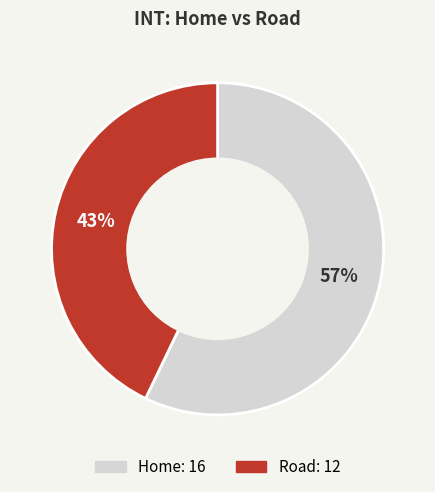

Which slice is the largest?

Home